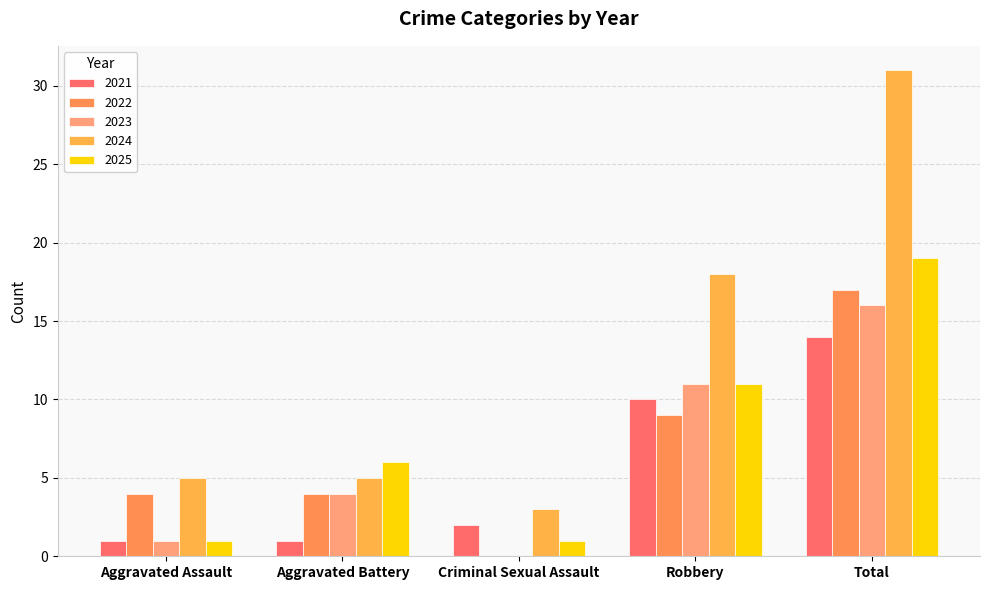

Are the bars grouped side by side (vs. stacked)?

Yes